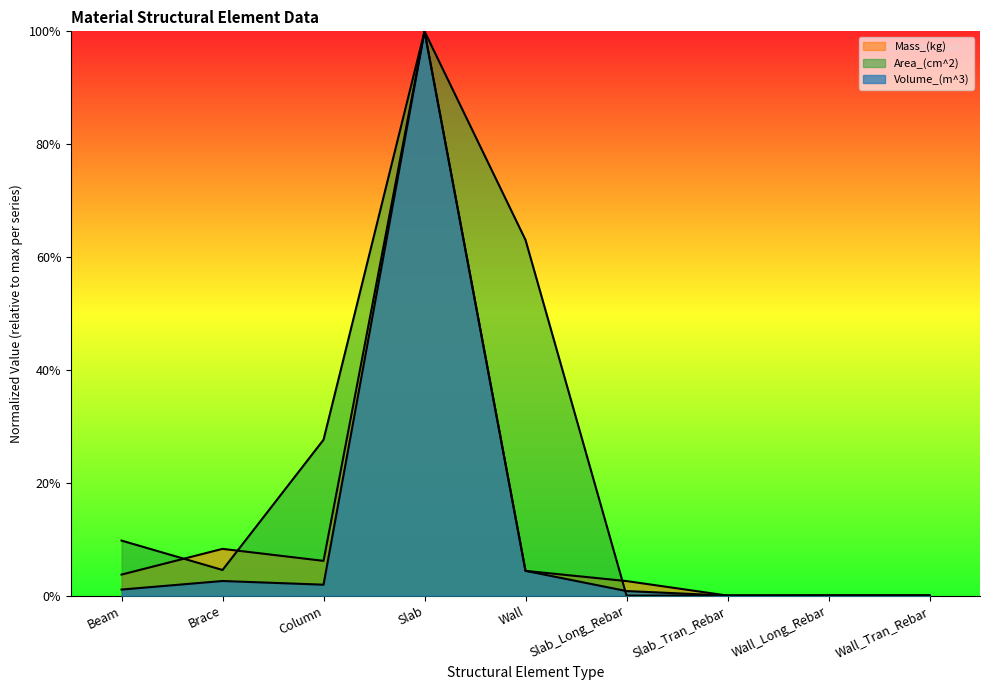

How many times do Volume_(m^3) and Mass_(kg) cross each other?

1